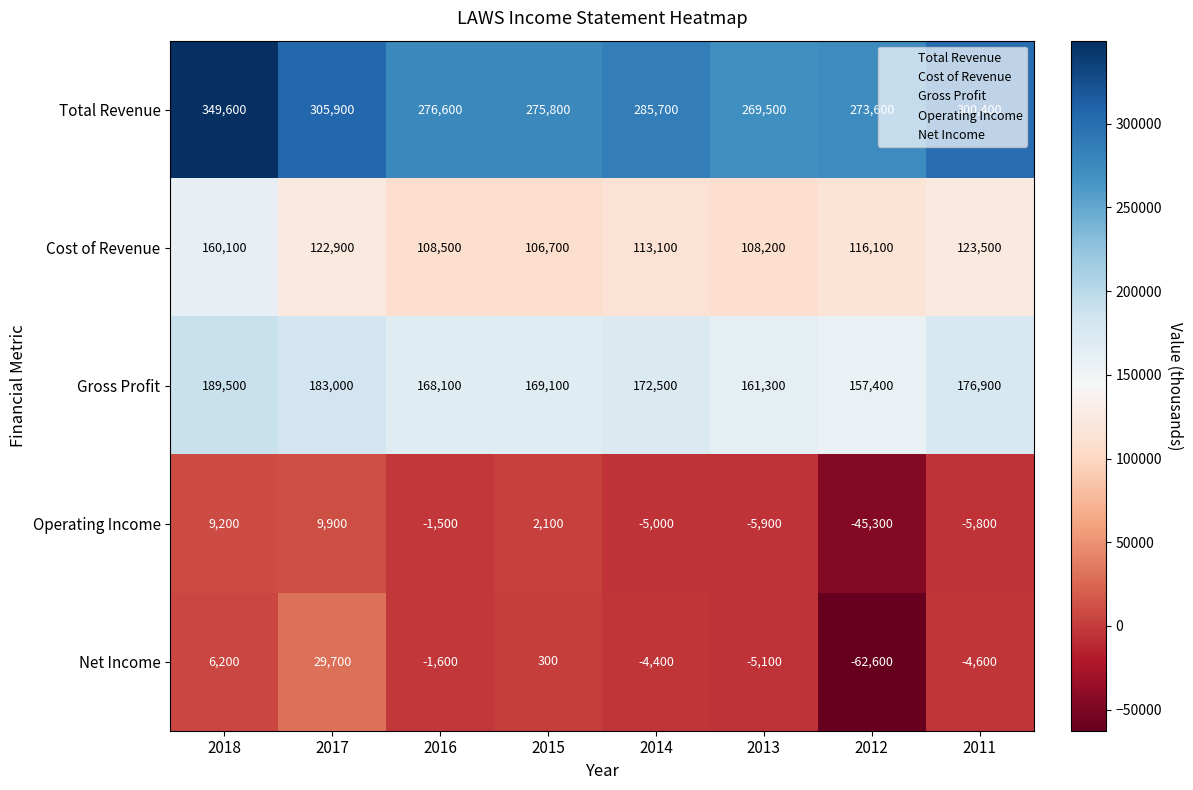

What is the total value across all series at 2012?

439200